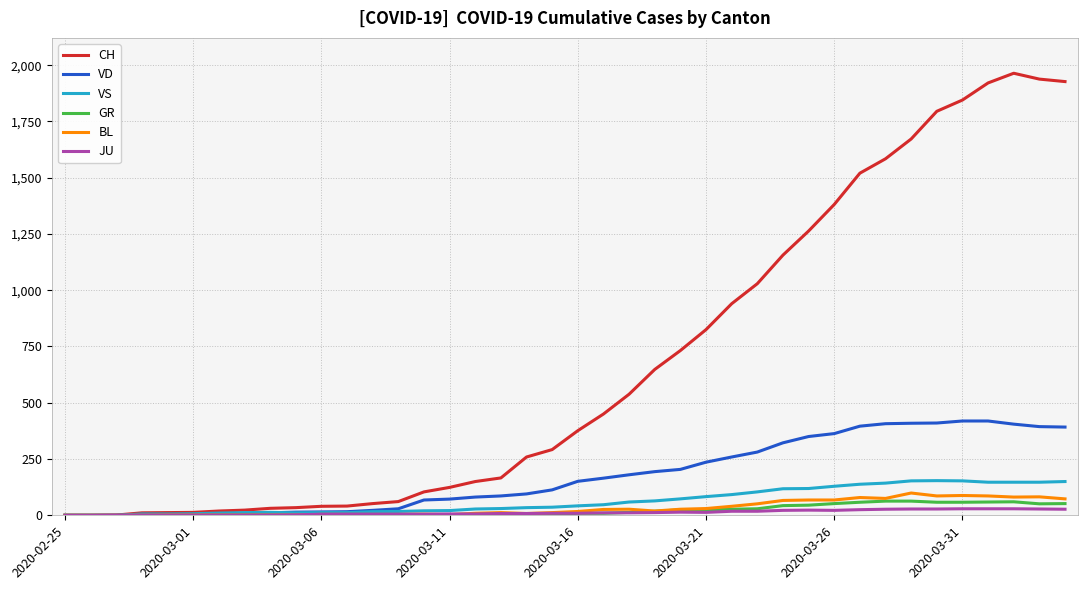

Is this an area chart (filled region under the line)?

No